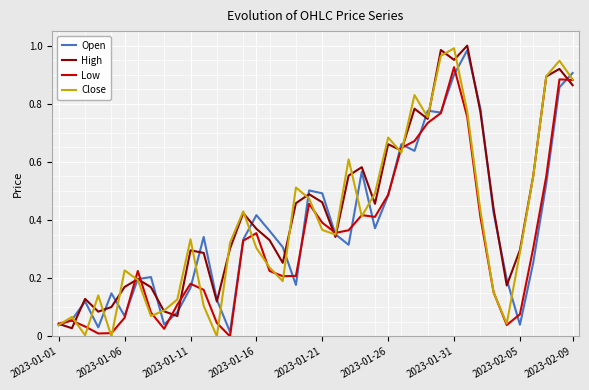

How many lines are shown in the chart?

4